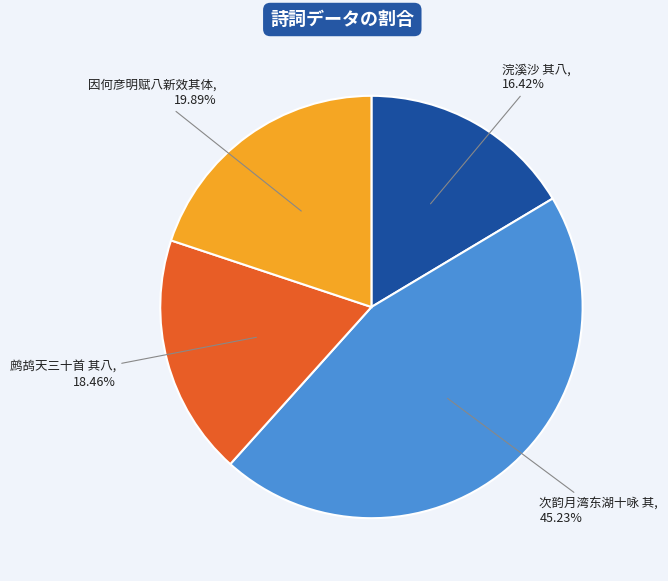

Is there a majority slice in this chart?

No